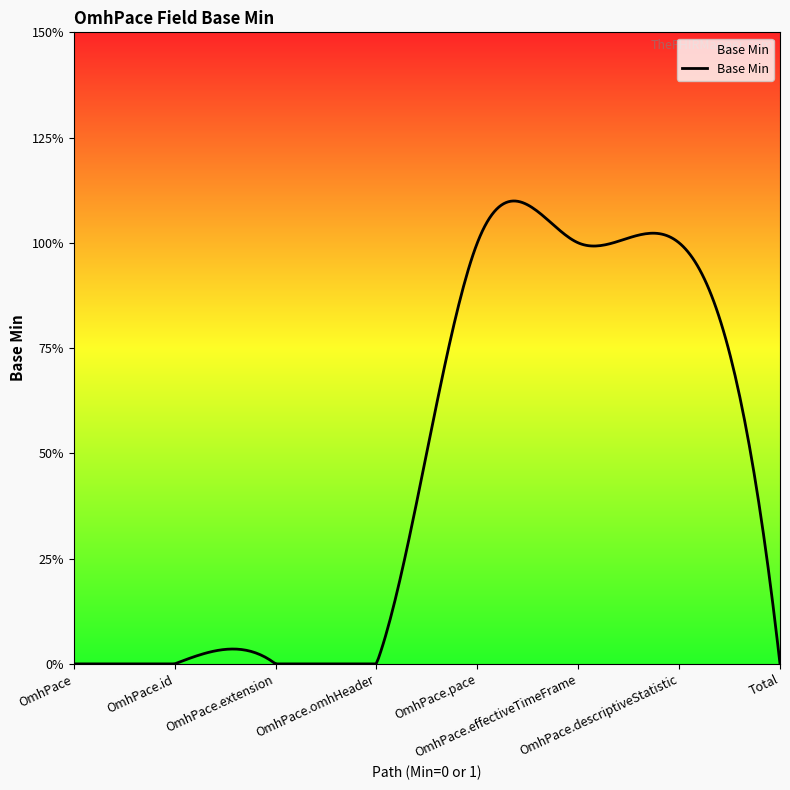

List the labels in order of value, smallest first.

OmhPace, OmhPace.id, OmhPace.extension, OmhPace.omhHeader, Total, OmhPace.pace, OmhPace.effectiveTimeFrame, OmhPace.descriptiveStatistic